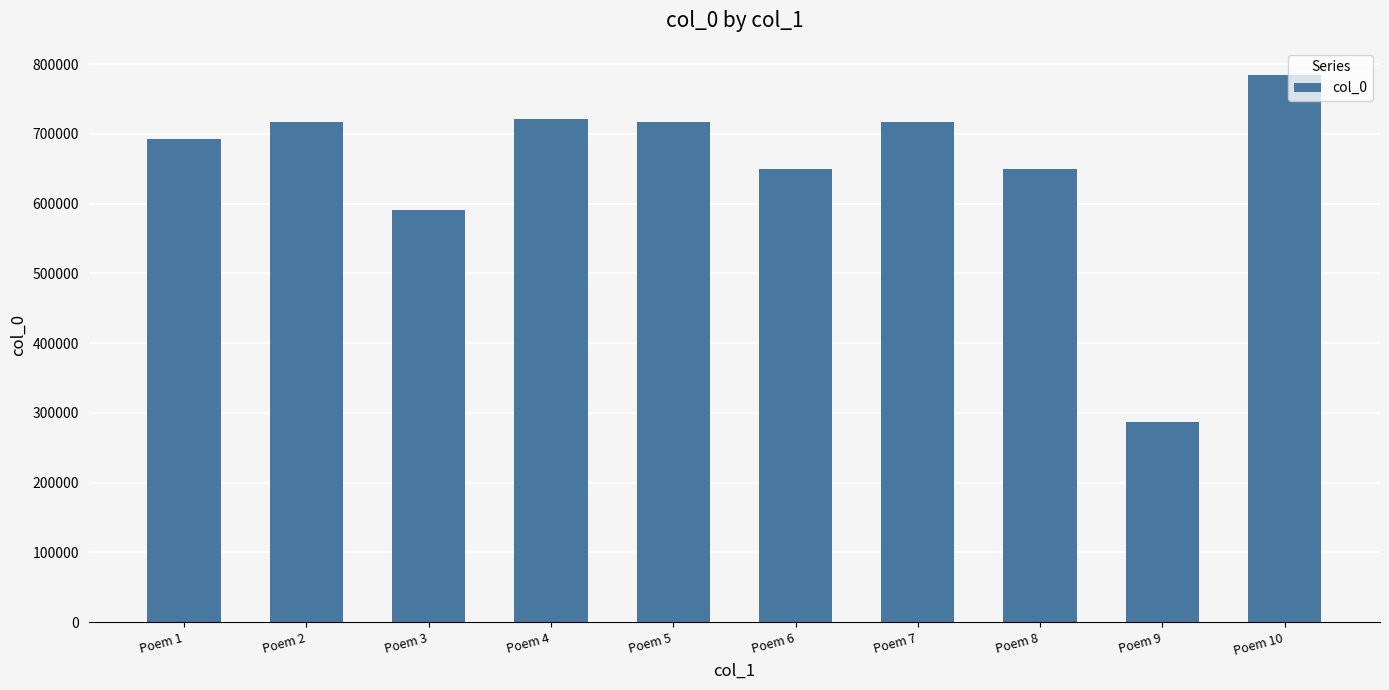

What is the minimum value shown in the chart?

286432